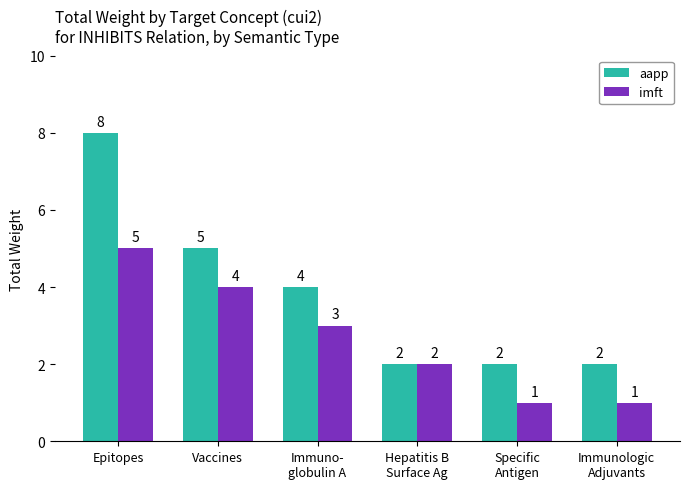

Rank the series at Vaccines from lowest to highest value.

imft, aapp